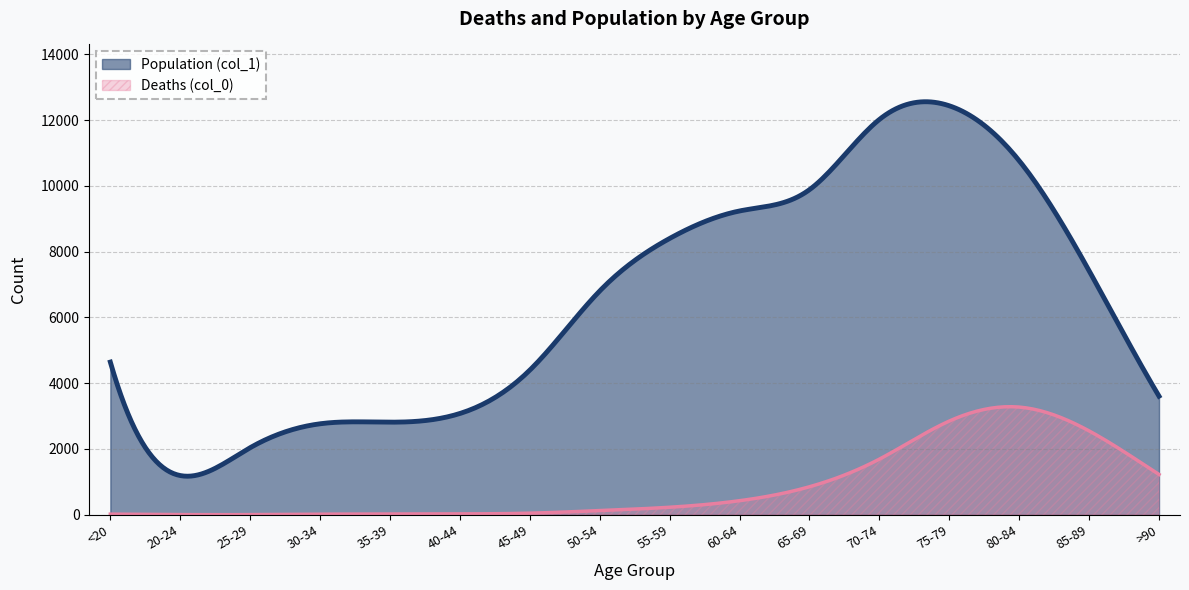

Which series changed the most between 55-59 and >90?

Population (col_1)